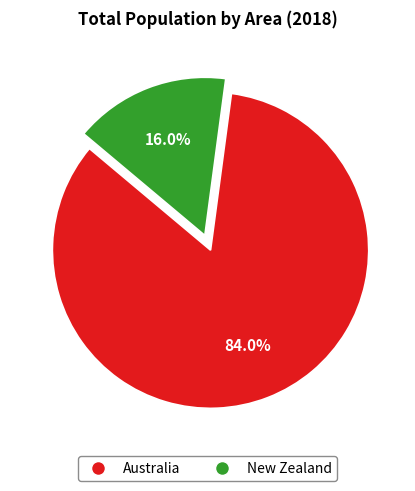

Is it true that New Zealand is 31% of the pie?

False